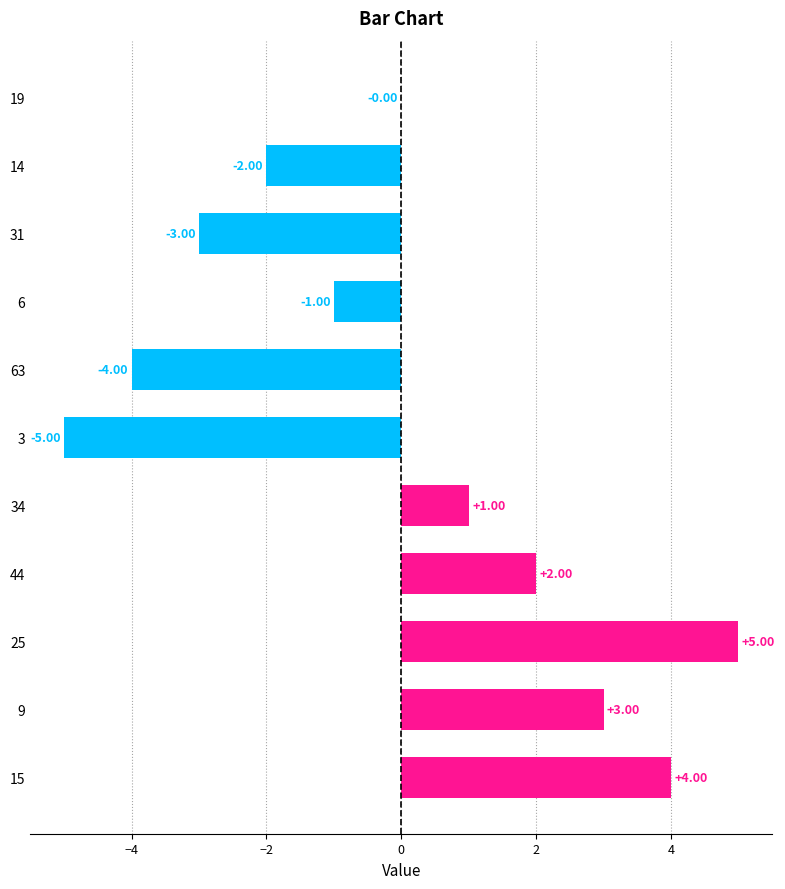

Which has a higher value, 25 or 3?

25